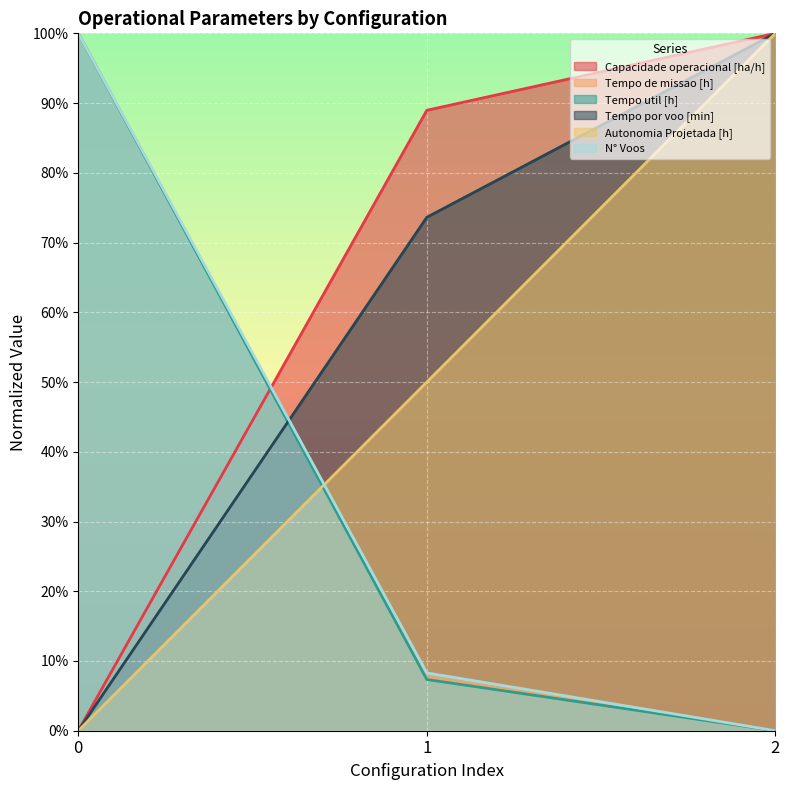

Which series has the largest range (max minus min)?

N° Voos